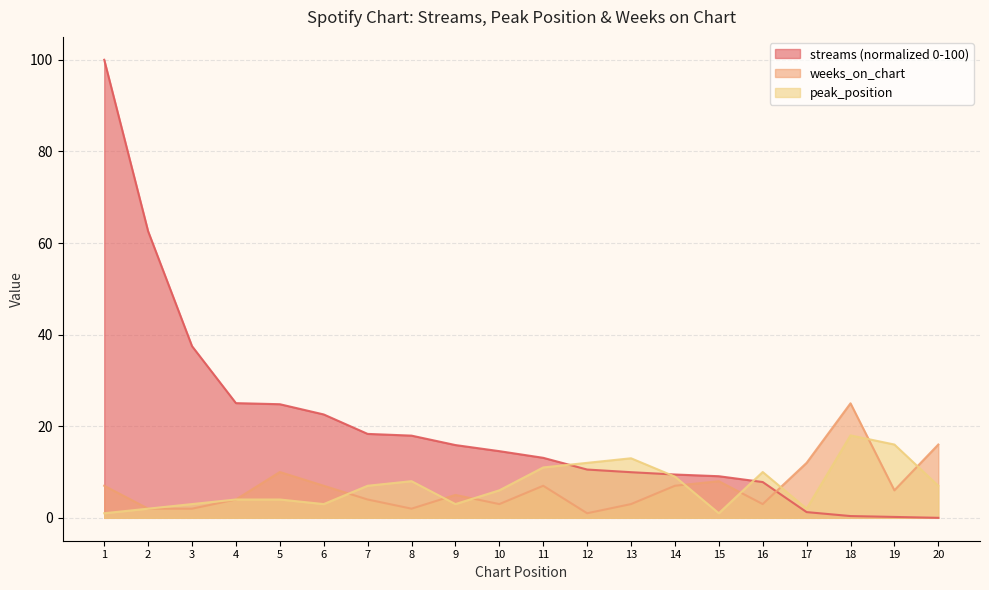

True or false: peak_position has more than 2 points higher than both neighbors.

True